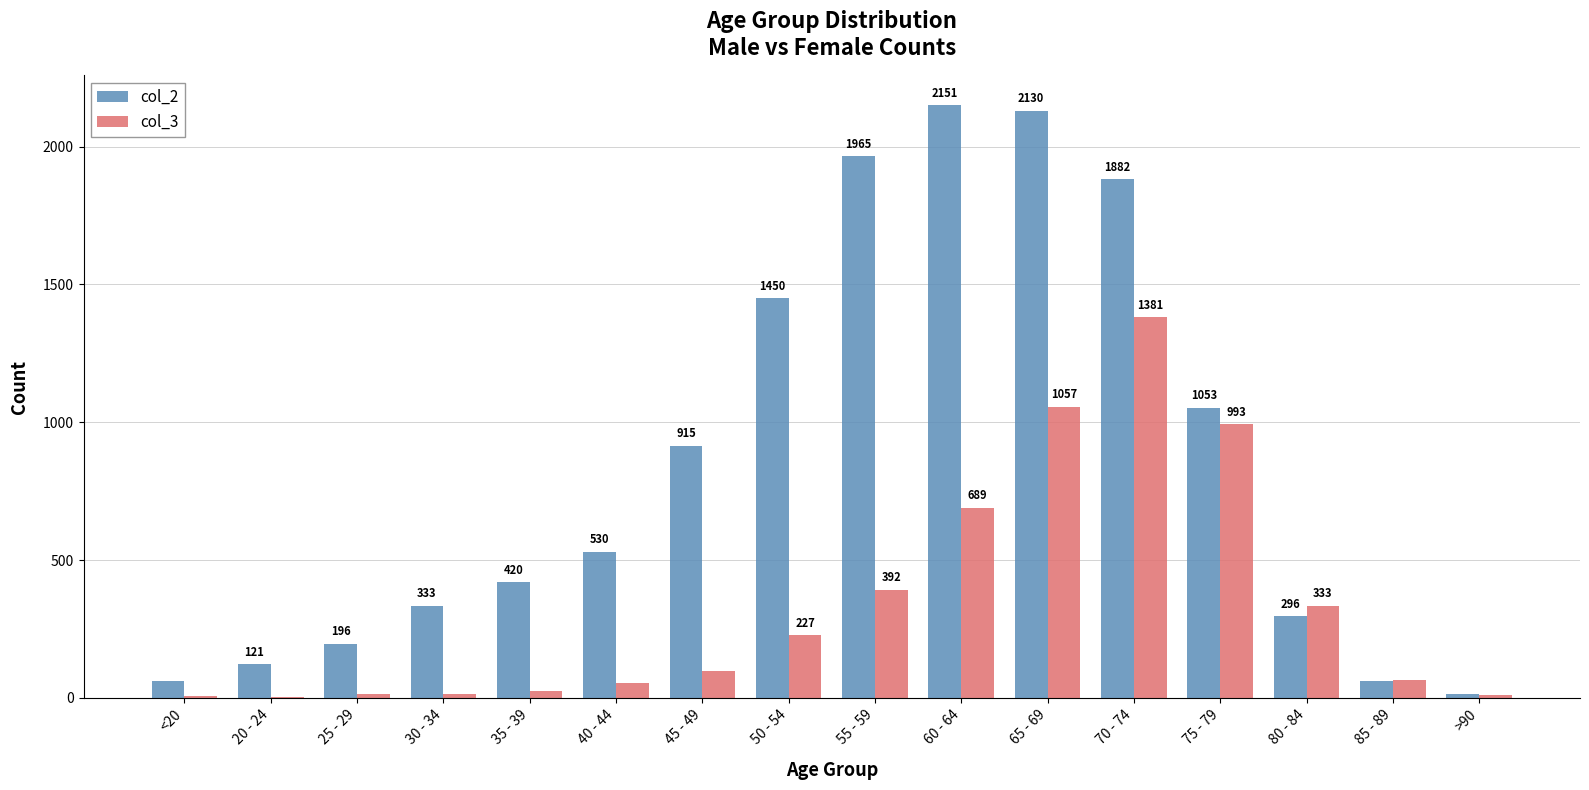

Which series has the largest total across all categories?

col_2